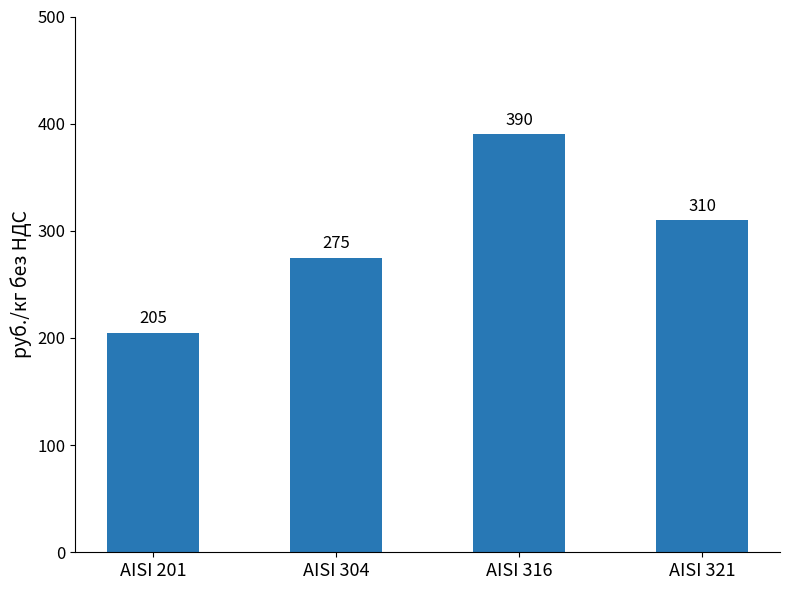

What is the sum of the values at AISI 304 and AISI 316?

665